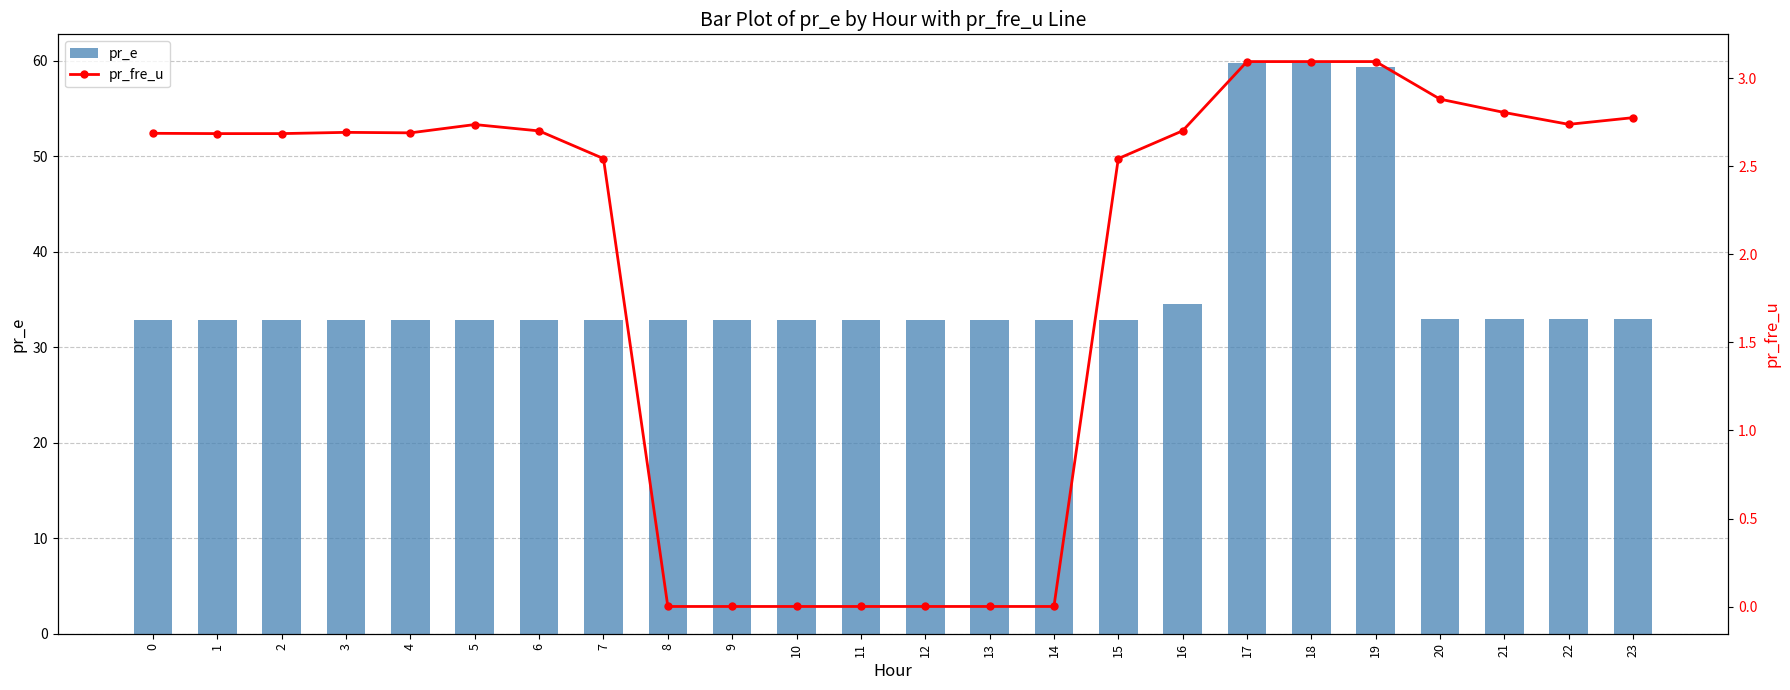

What is the difference between the maximum and minimum values in the pr_e series?

26.9